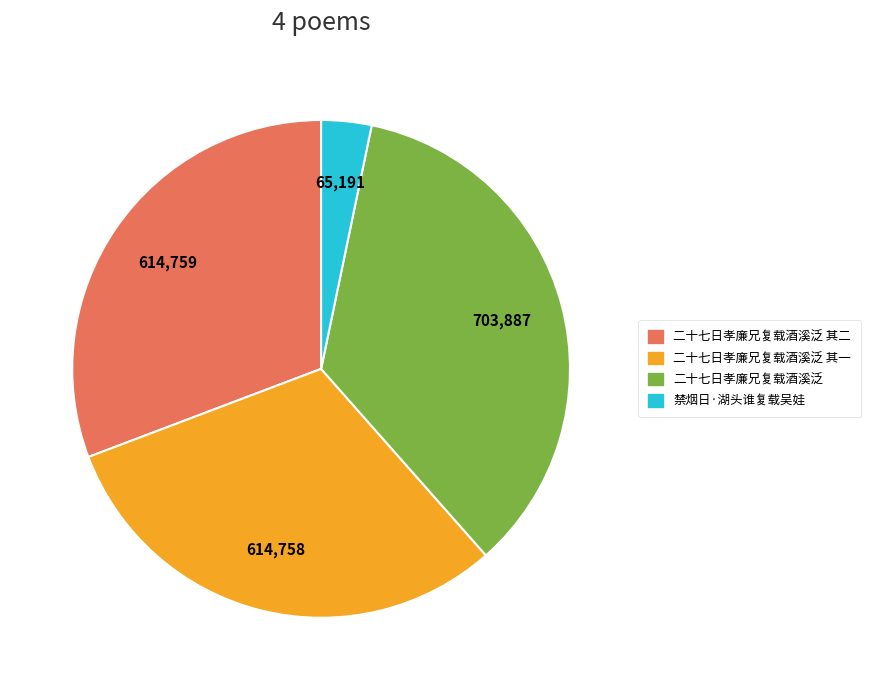

Is 二十七日孝廉兄复载酒溪泛 其一 the majority of the pie?

No